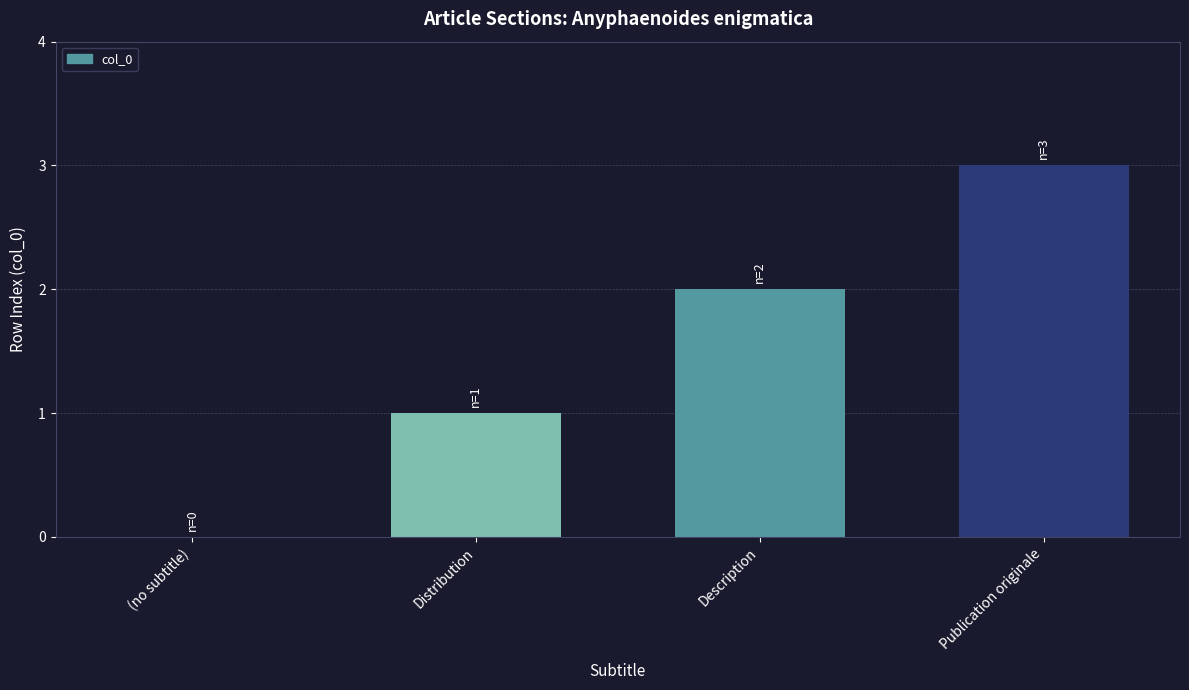

What is the greatest value displayed?

3